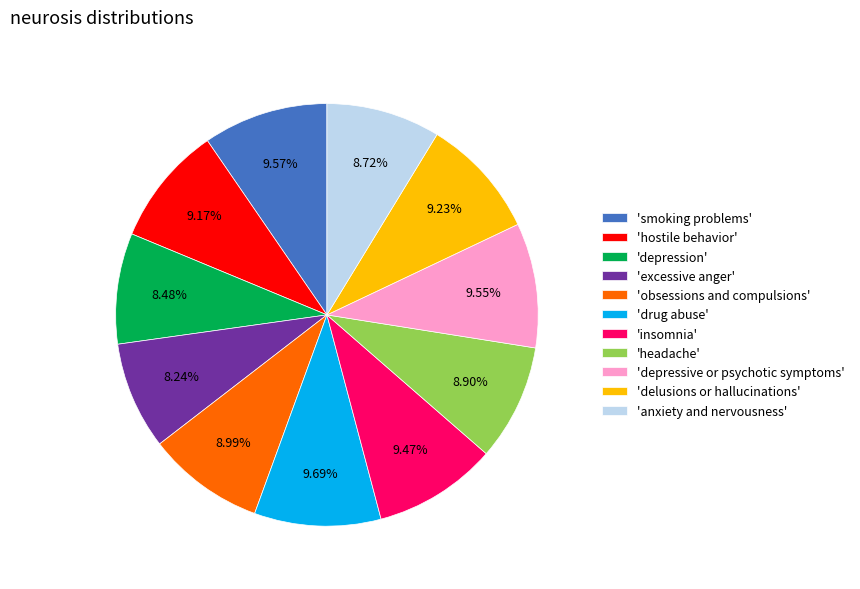

Approximately how many times larger is the value at 'anxiety and nervousness' compared to 'excessive anger'?

1.1